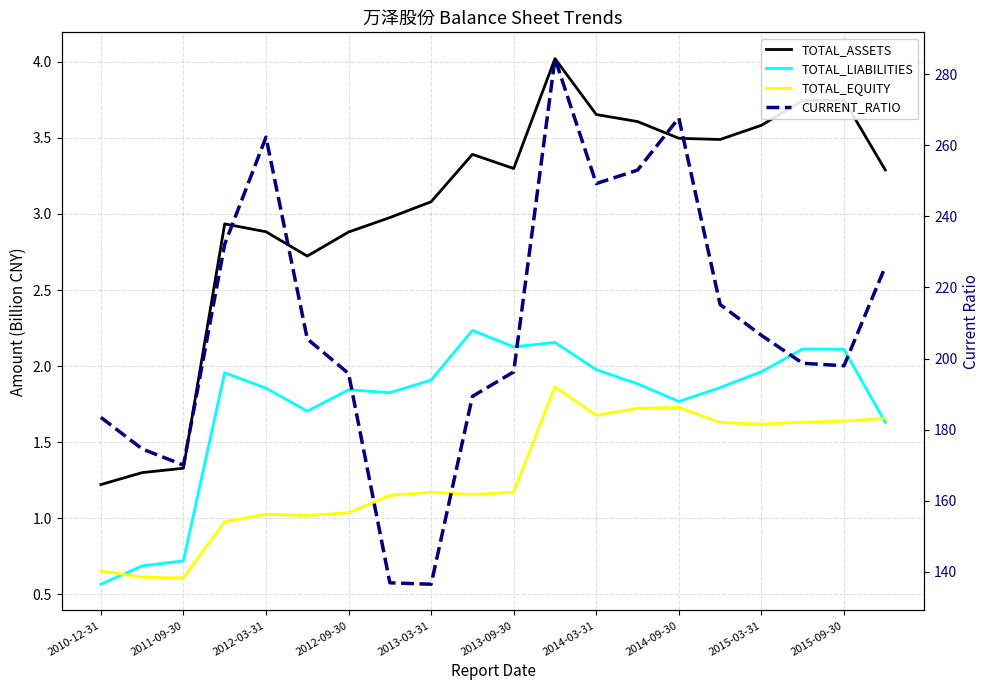

At how many categories does at least one series exceed 242?

5